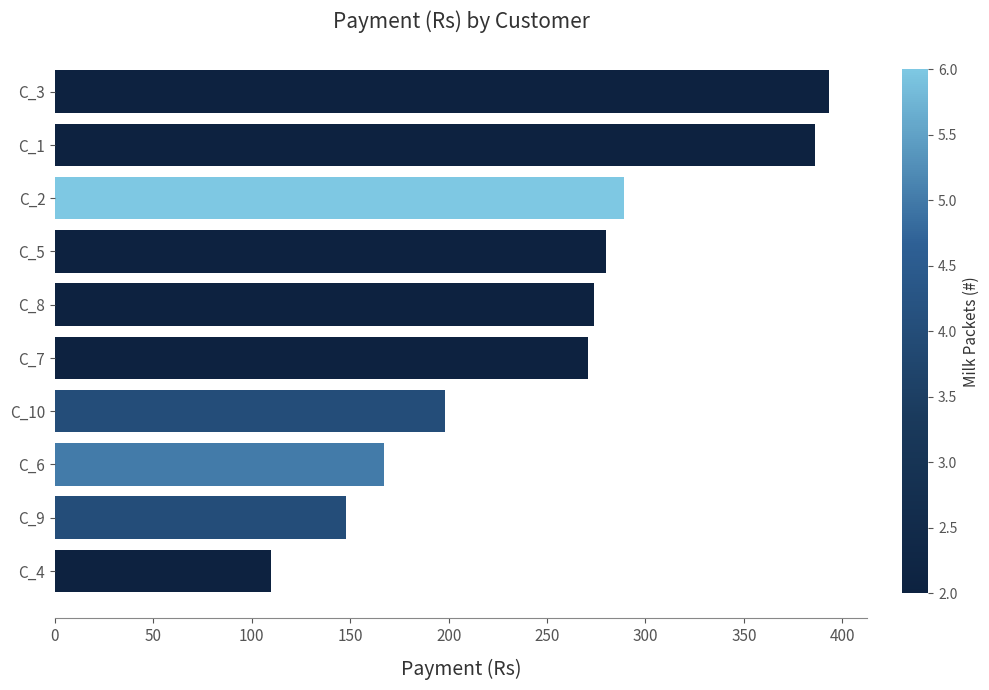

Which has a higher value, C_8 or C_3?

C_3